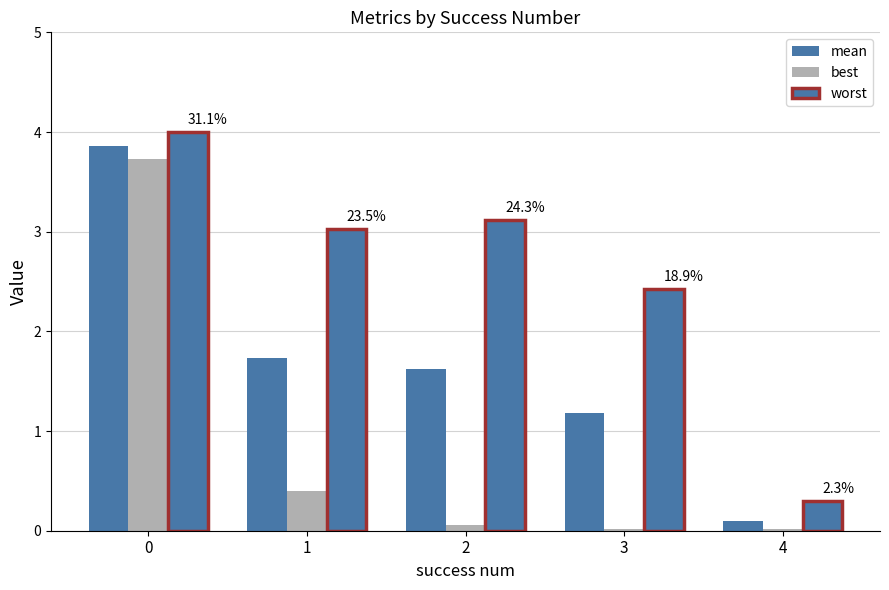

How many values in the worst series are below 3?

2